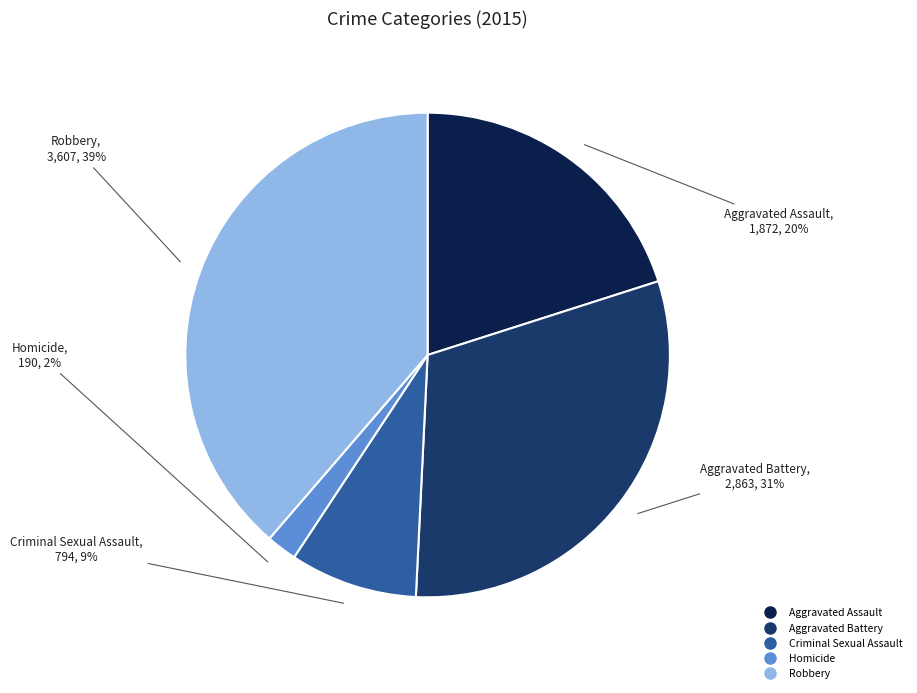

How many slices are in this pie chart?

5